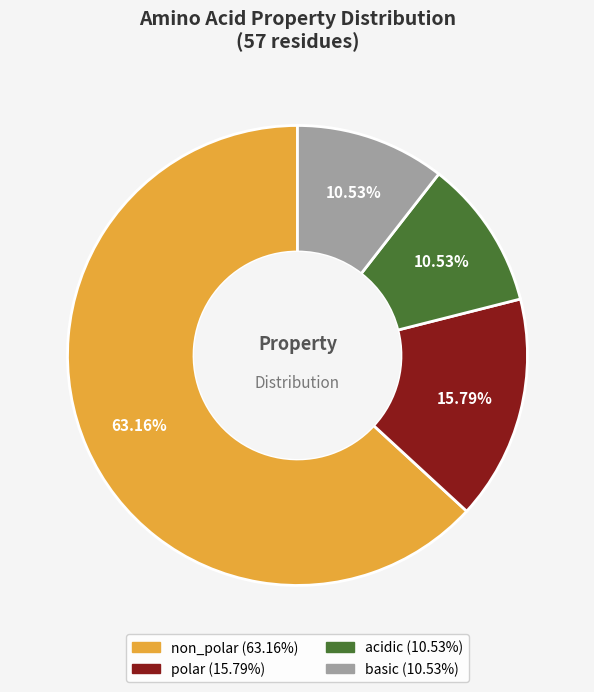

Is there any slice that represents more than half of the pie?

Yes